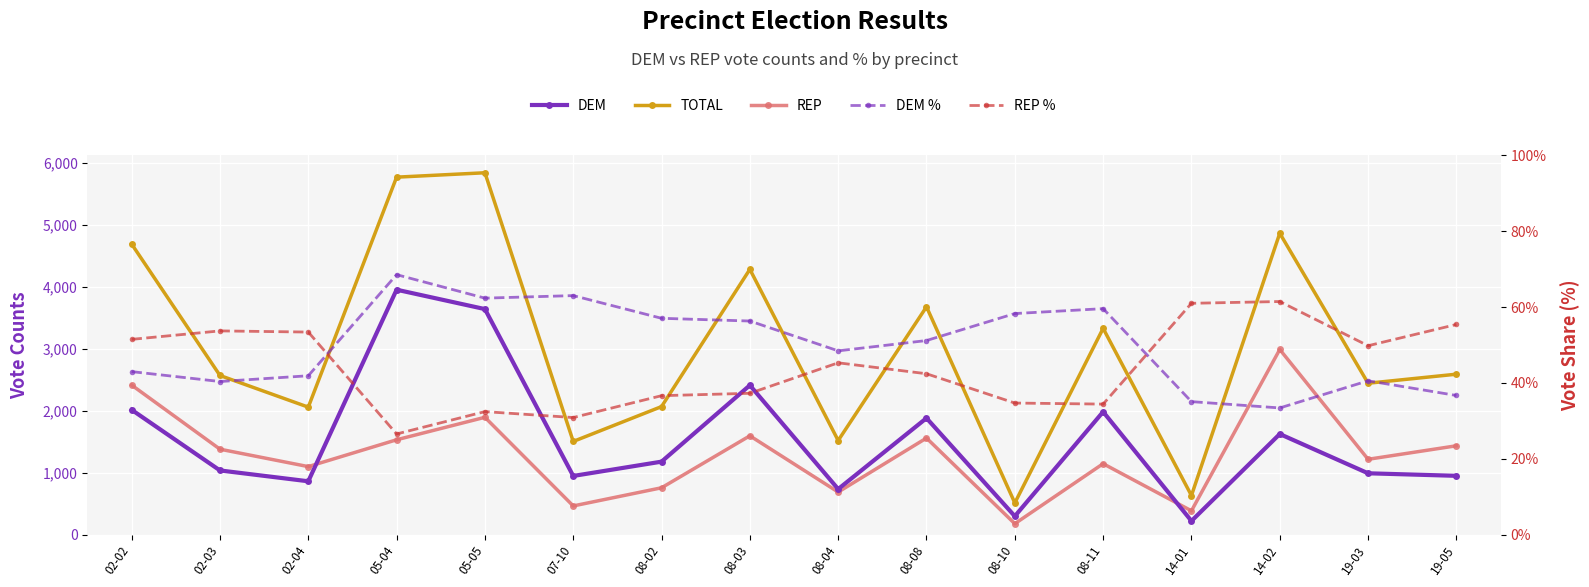

True or false: TOTAL and DEM cross at least once.

False